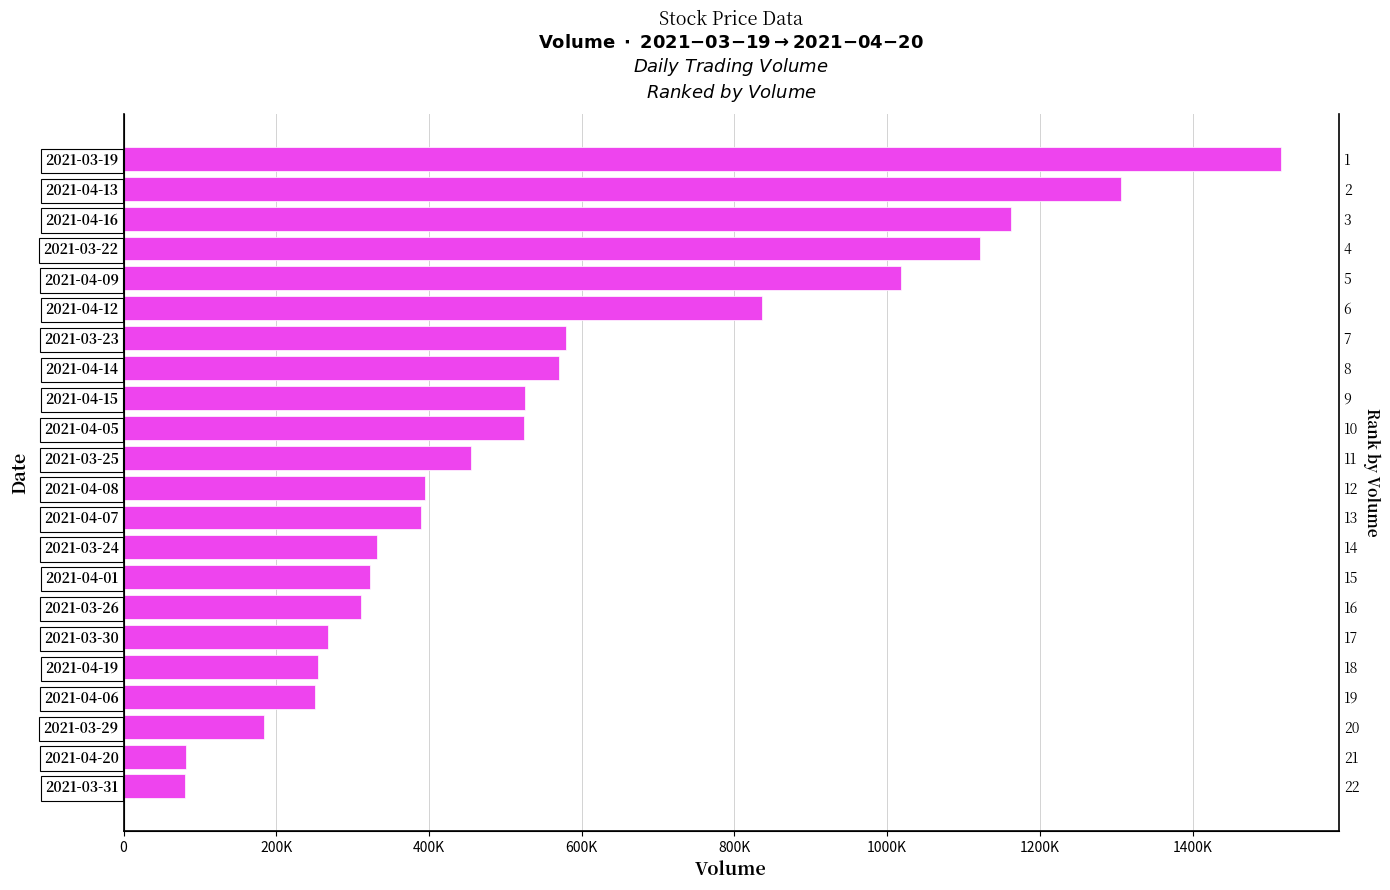

What is the smallest value displayed?

80100